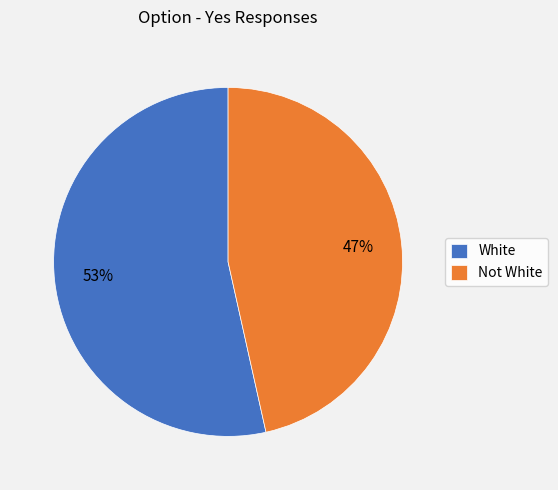

How many segments does this pie chart have?

2